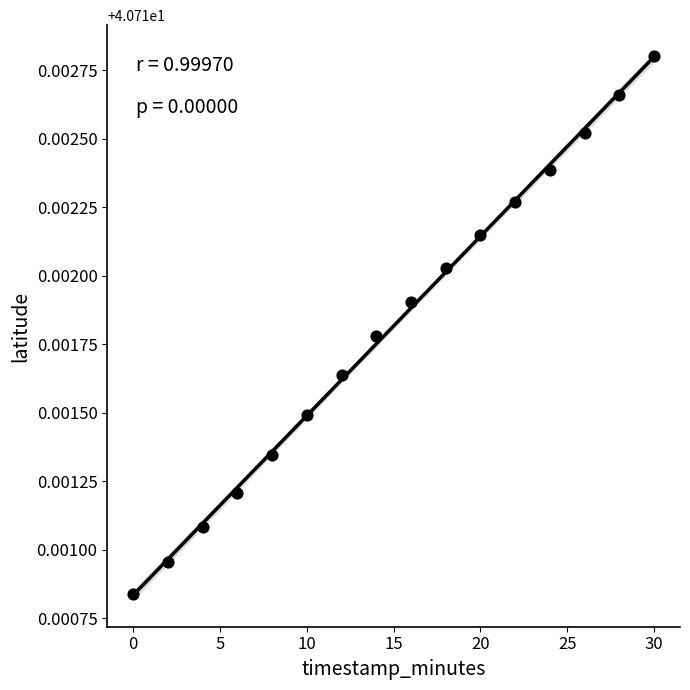

What is the range of X values (max minus min)?

30.0